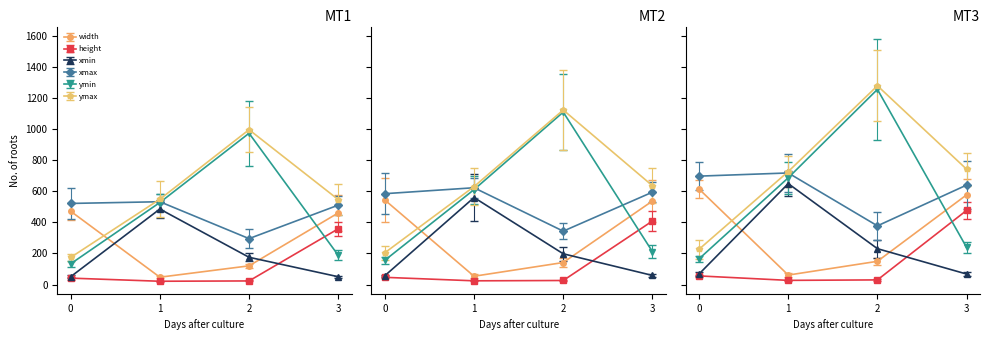

What is the sum of the xmin values at 1 and 0?

535